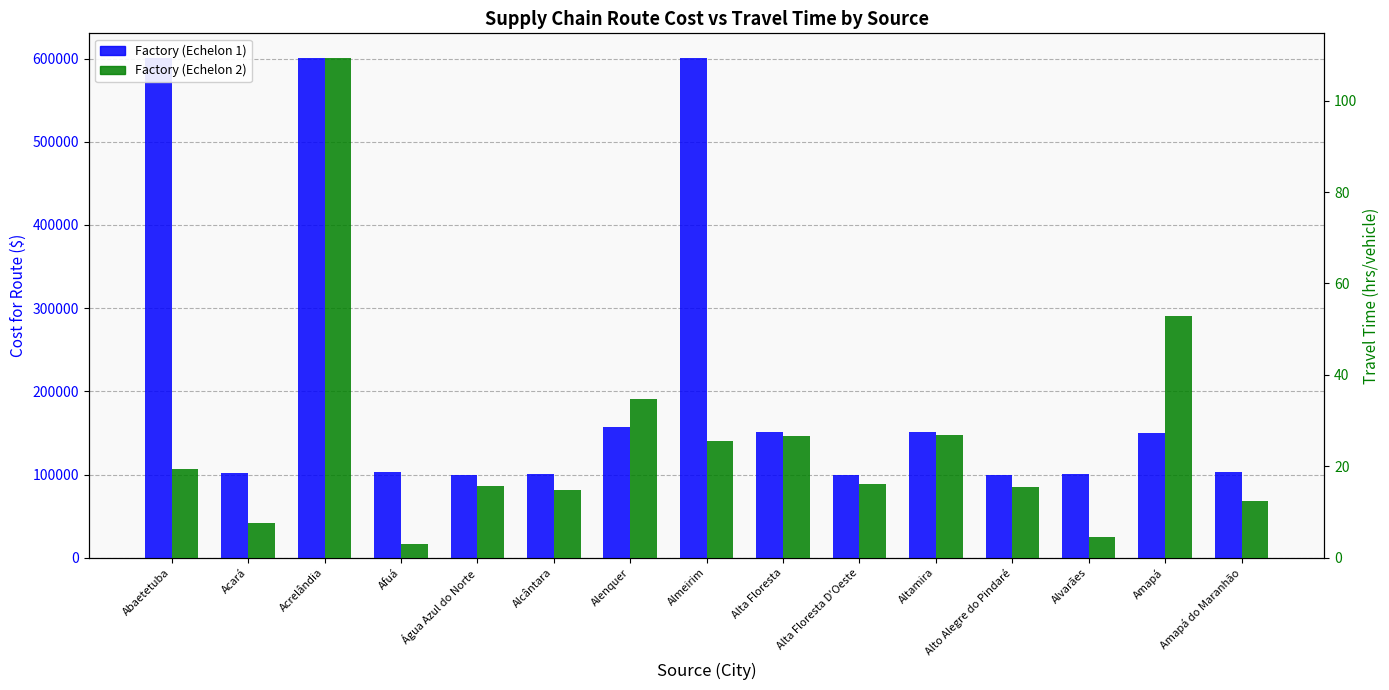

List the series in order of their peak value, lowest first.

Factory (Echelon 2), Factory (Echelon 1)